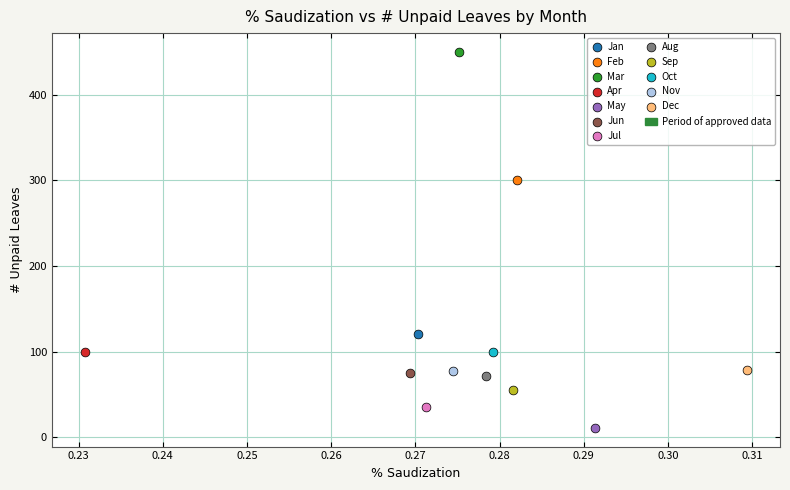

Which series contains the lowest Y value?

May